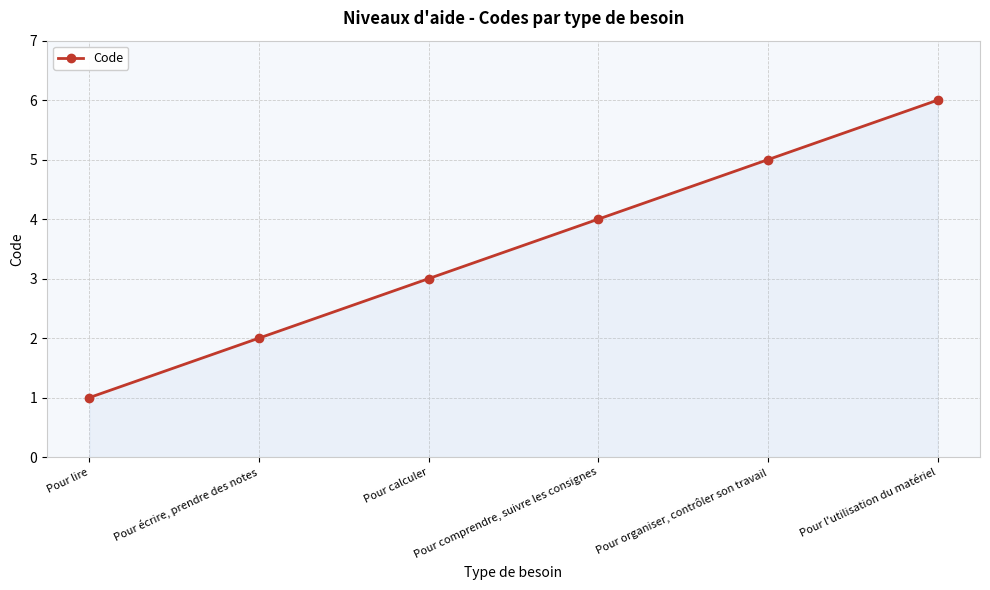

True or false: there are more than 1 points higher than both neighbors.

False